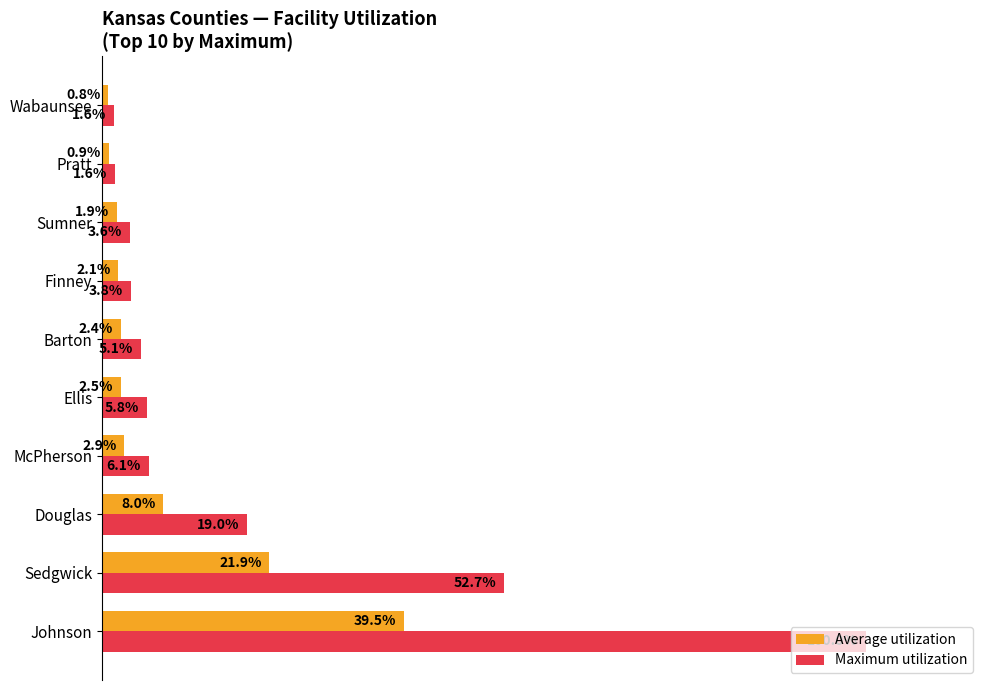

Which category has the highest value across all series?

Johnson